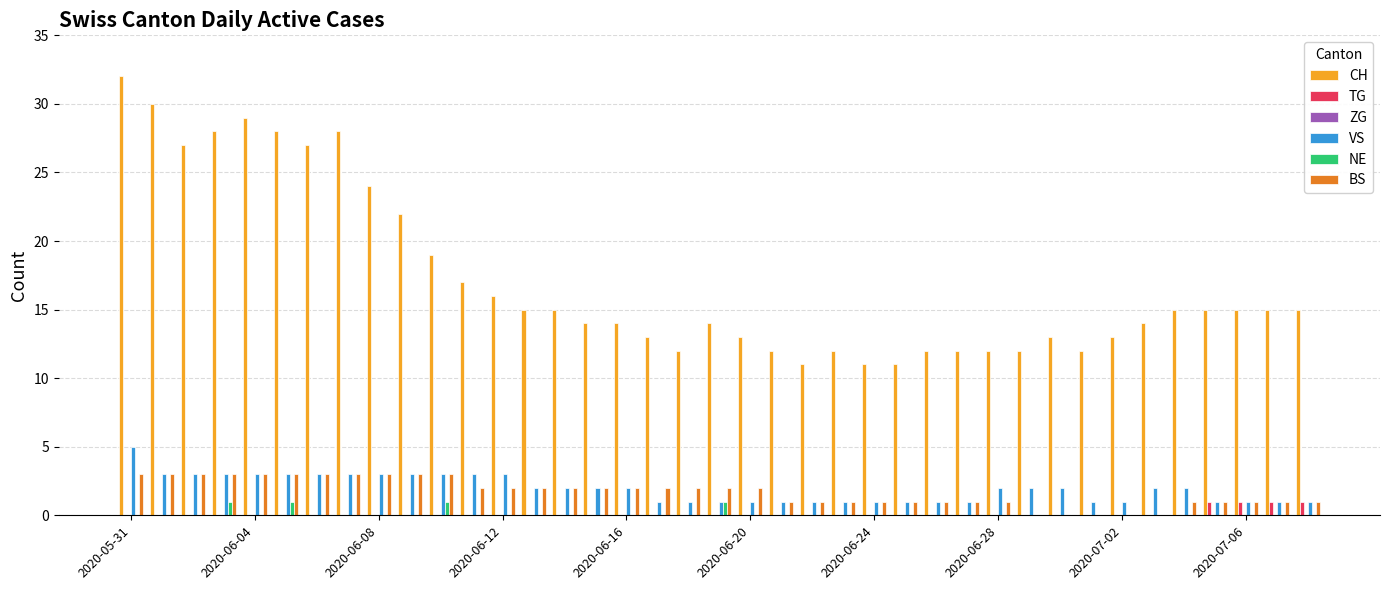

Which series has the largest total across all categories?

CH